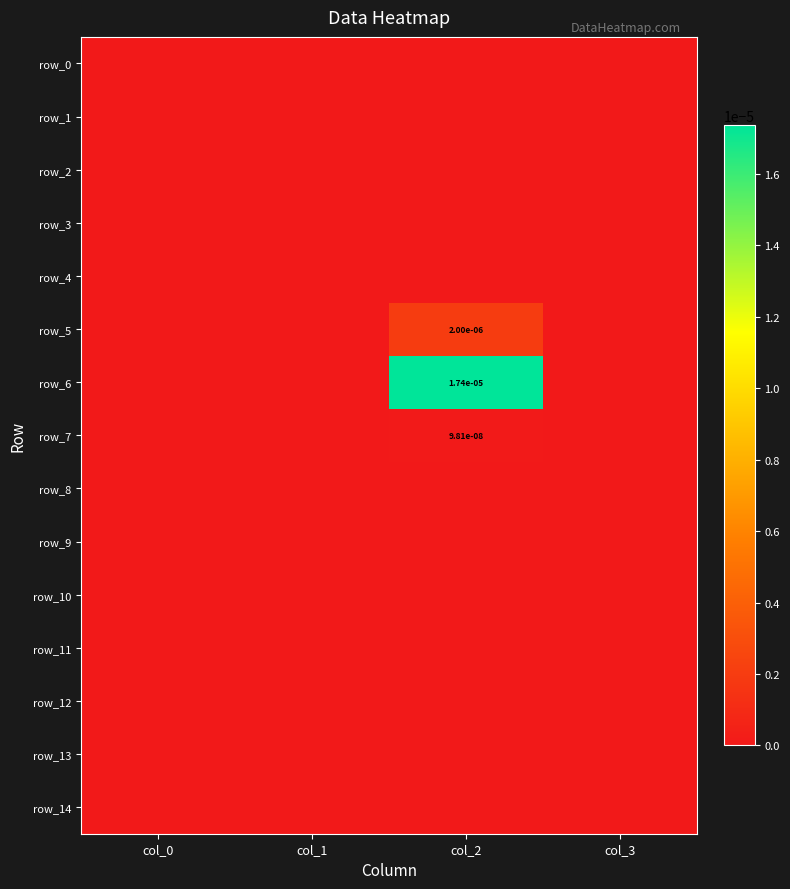

Count the number of categories in the chart.

4